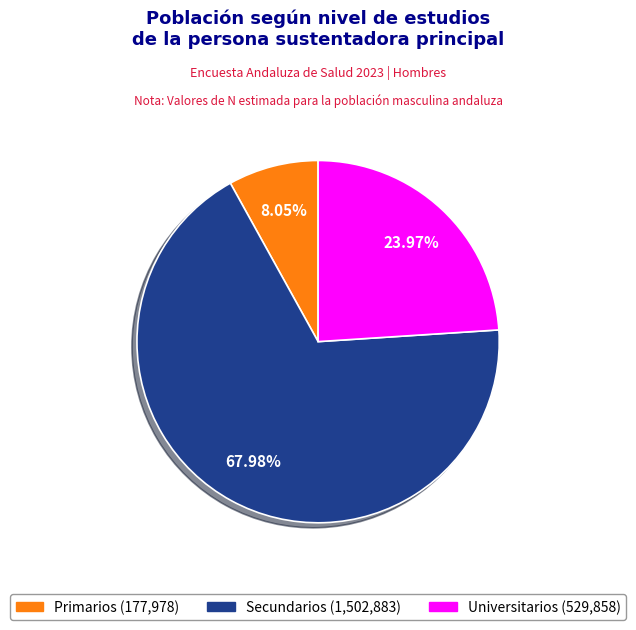

To the nearest percent, what is the average slice percentage?

33%